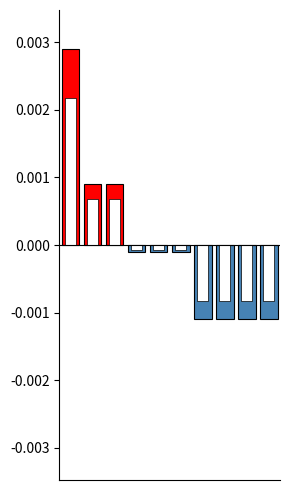

Which label corresponds to the smallest value in the chart?

6